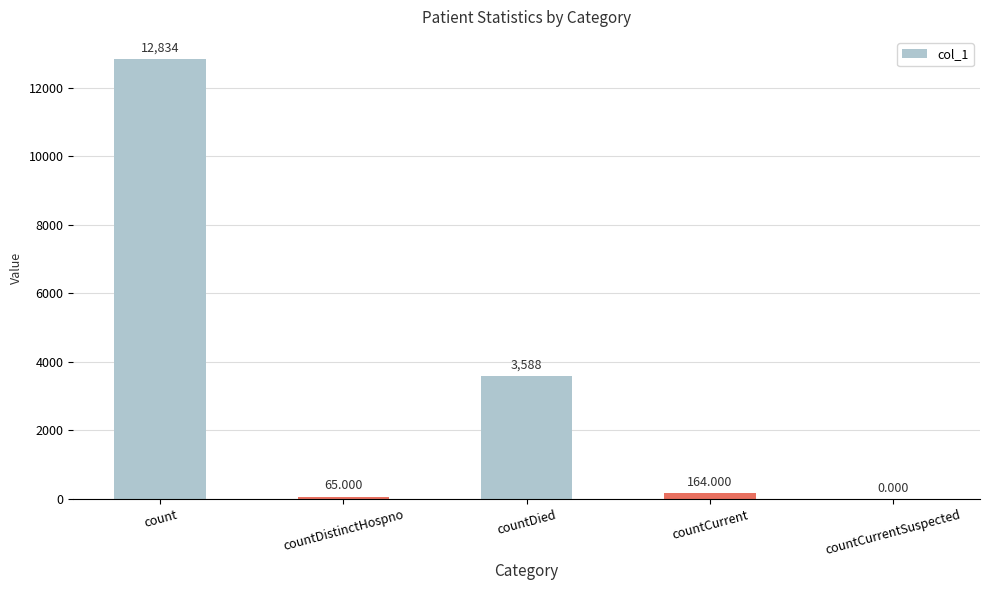

Where is the data nearest to the value 6417?

countDied